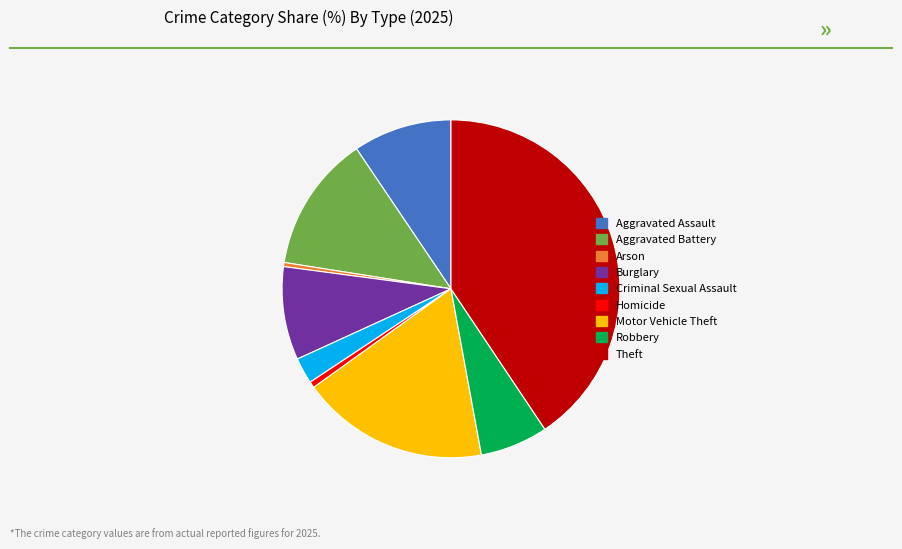

Which category has the biggest portion of the pie?

Theft